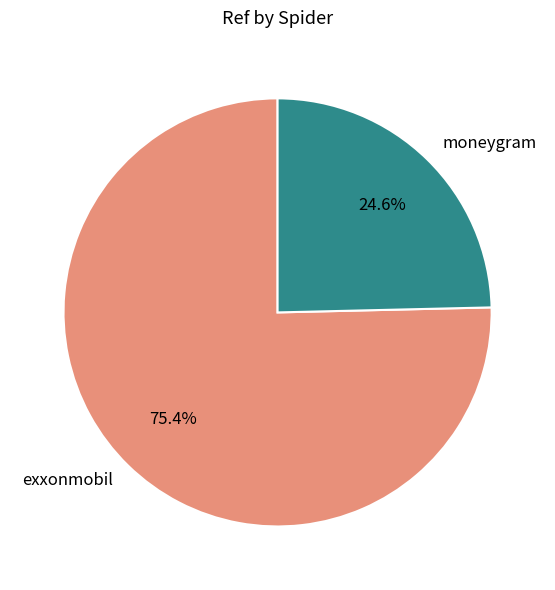

Count the number of slices in the pie.

2